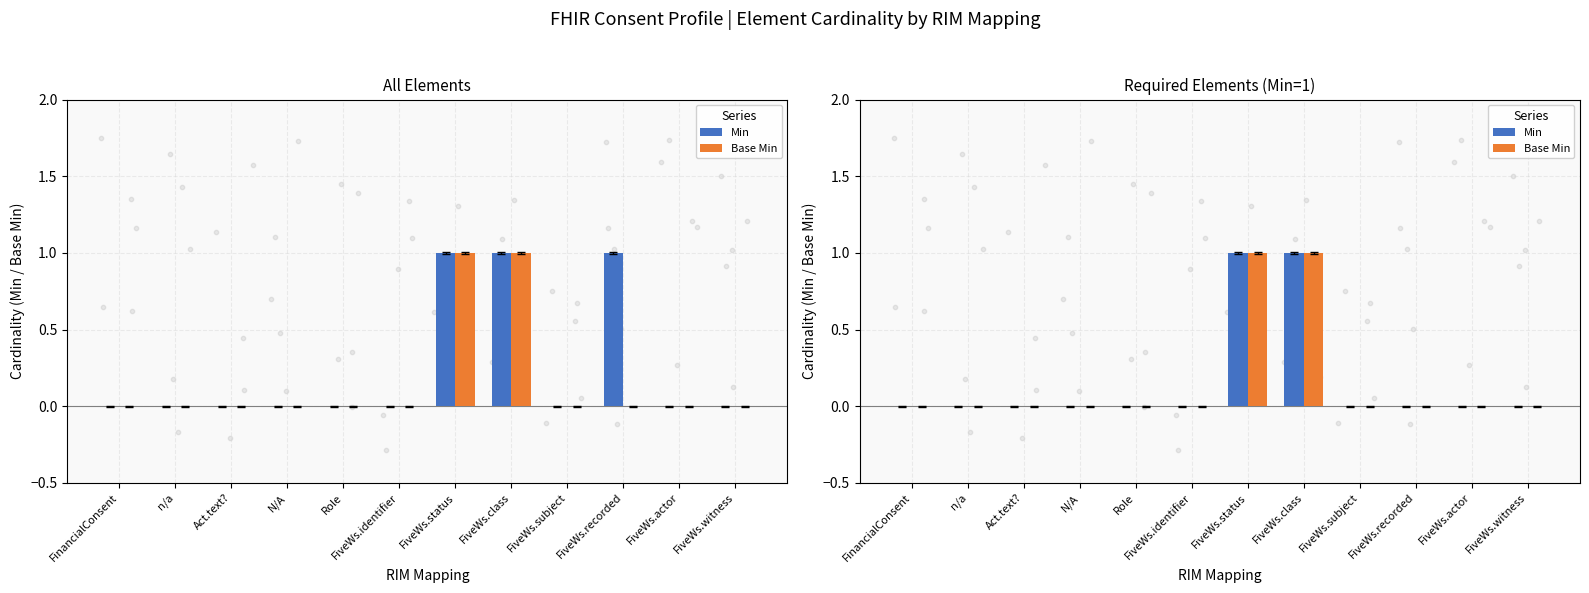

Which series reaches the maximum Y coordinate?

Min